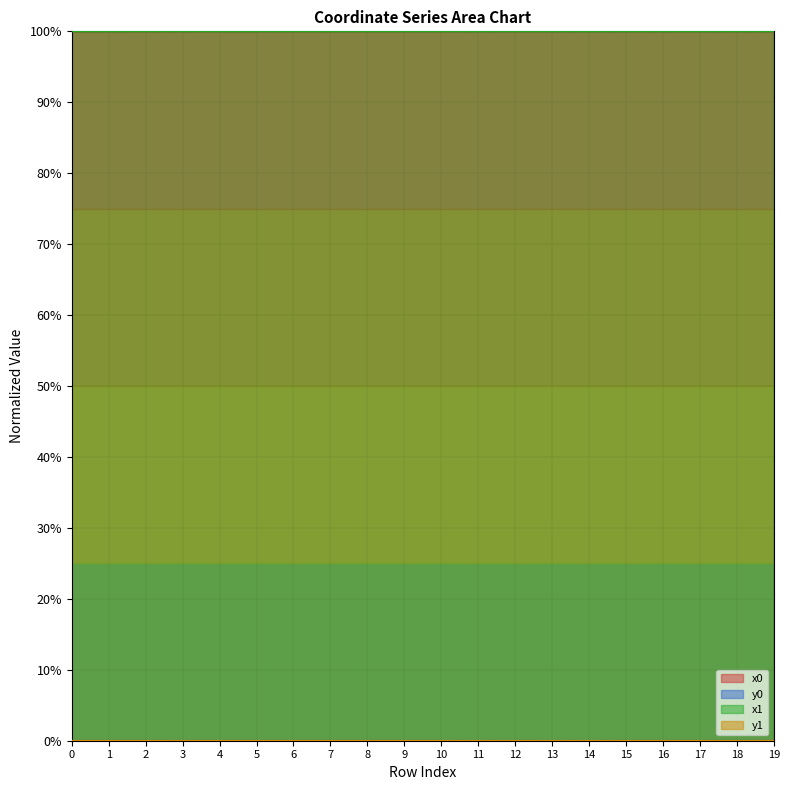

True or false: x0 and y1 cross at least once.

False